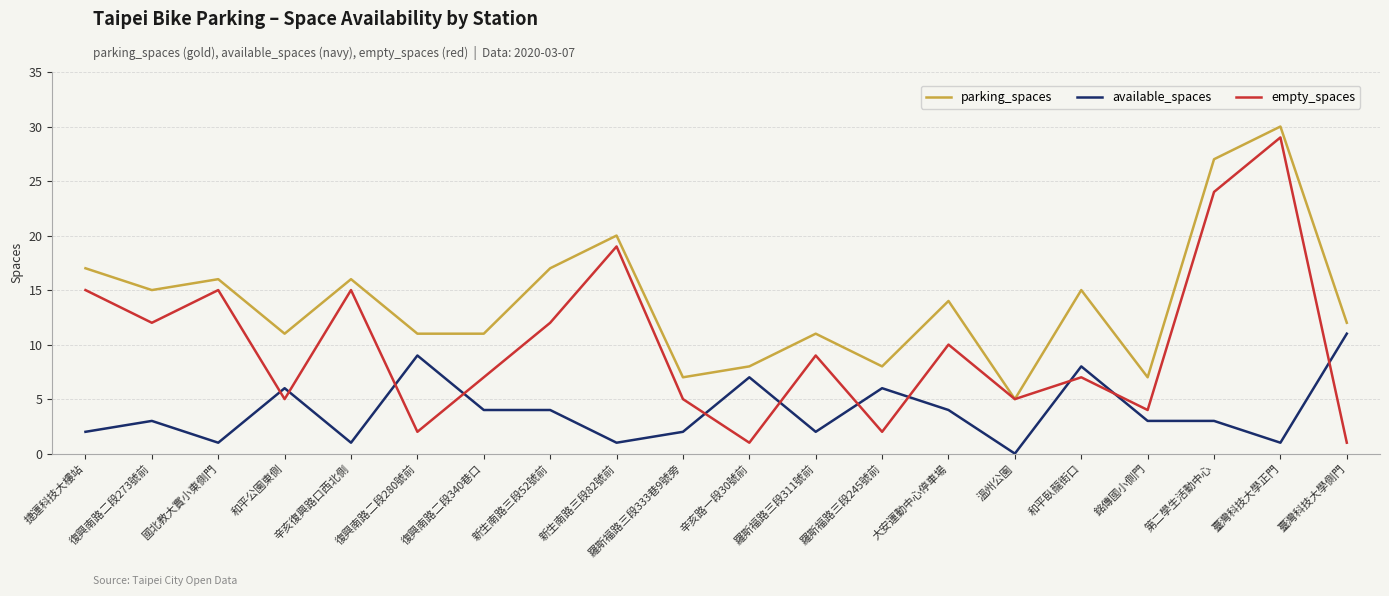

The available_spaces series shows 3 at 銘傳國小側門. True or false?

True